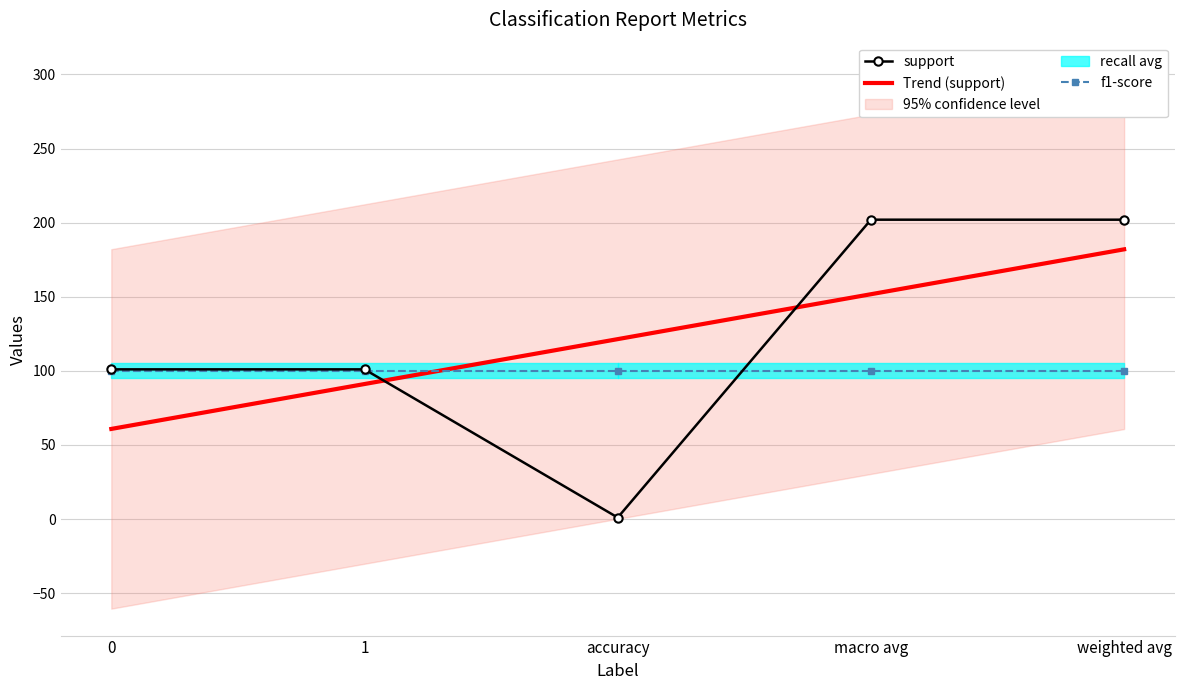

Which has a higher value, weighted avg or 1?

weighted avg